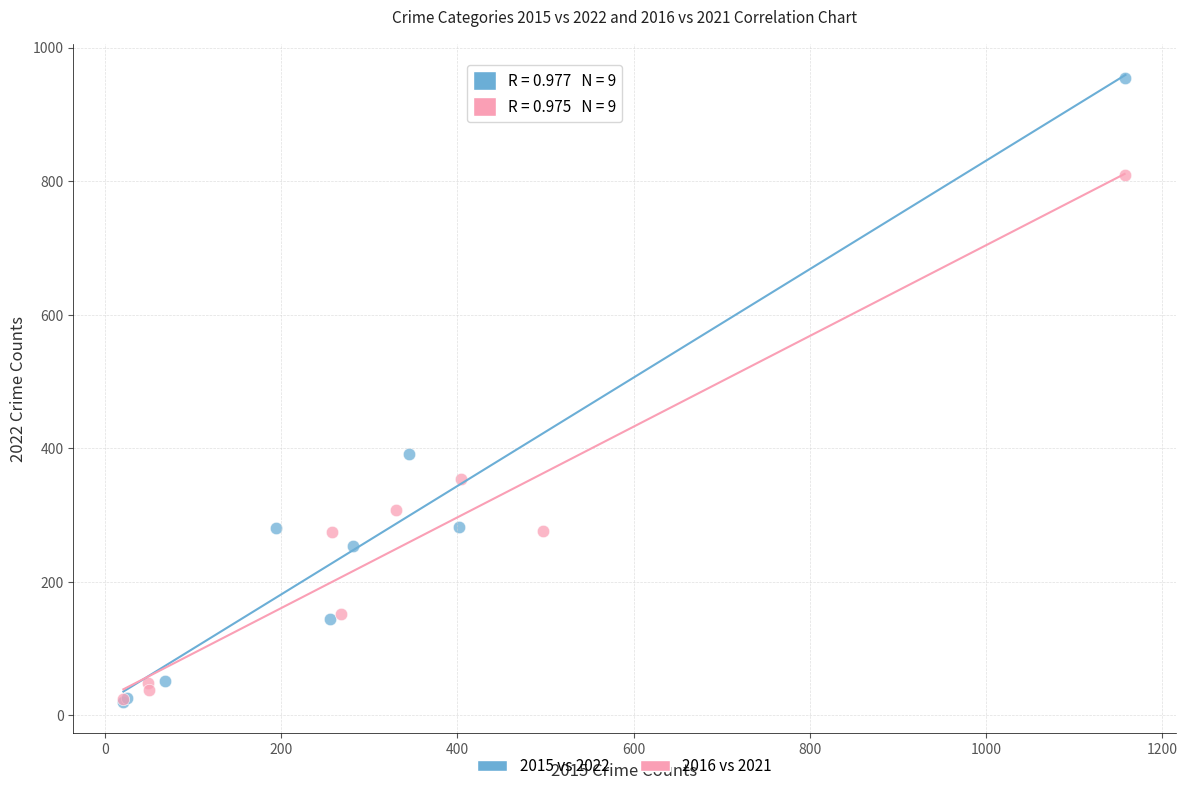

Which series reaches the maximum Y coordinate?

2015 vs 2022